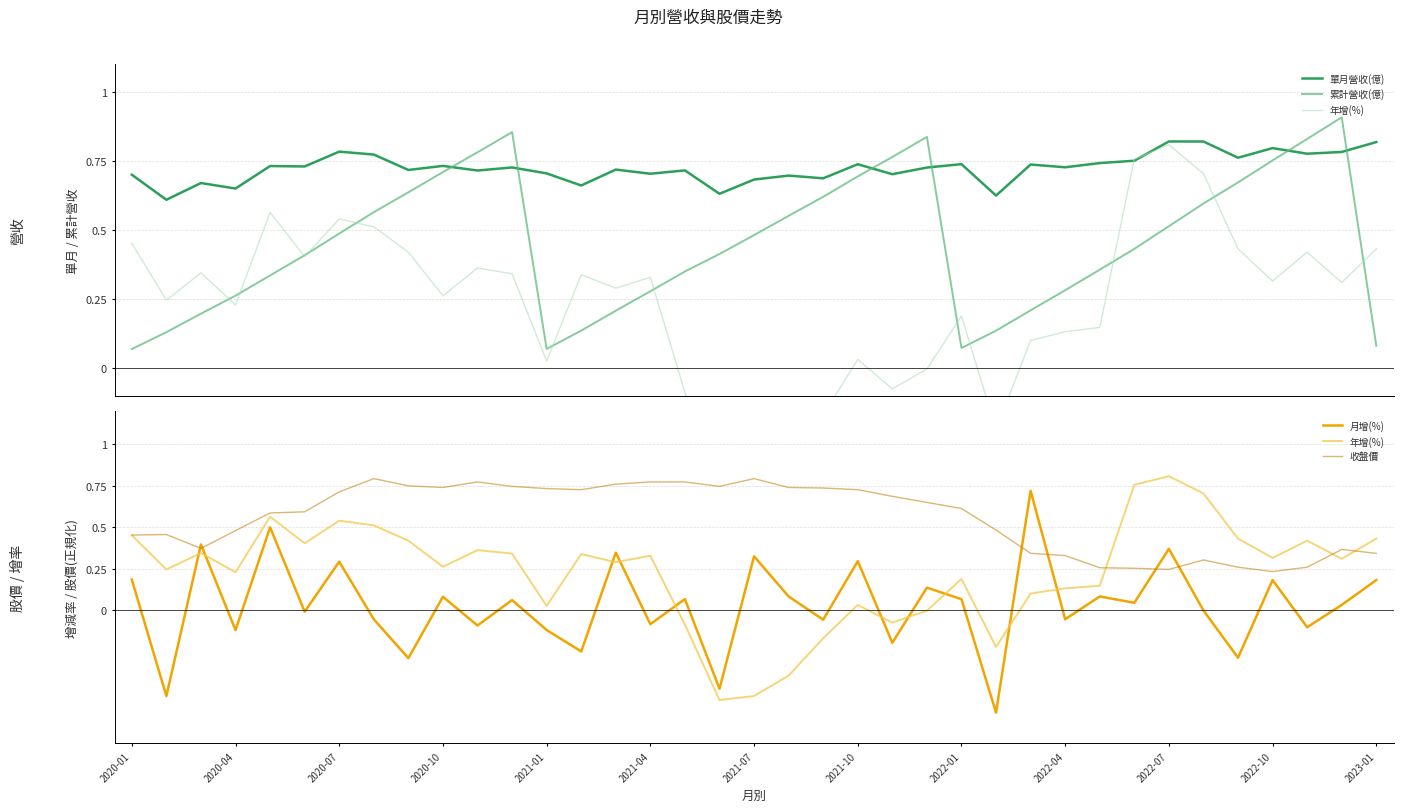

True or false: 單月營收(億) and 累計營收(億) cross at least once.

True